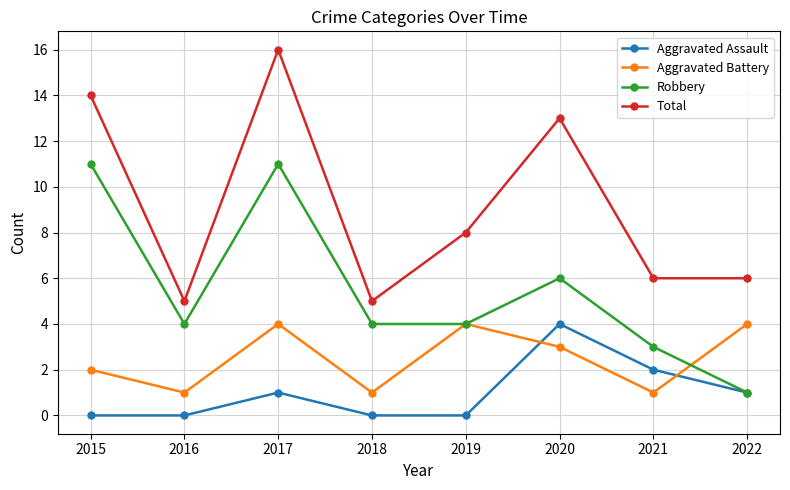

How many data points does each series have?

8